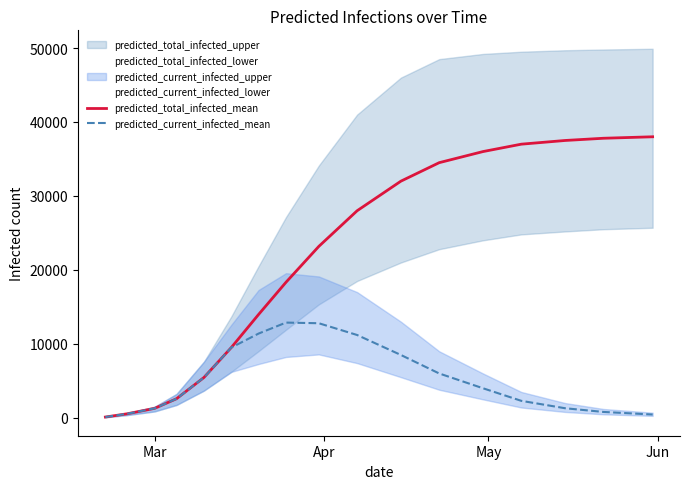

What is the maximum value for predicted_total_infected_mean?

38000